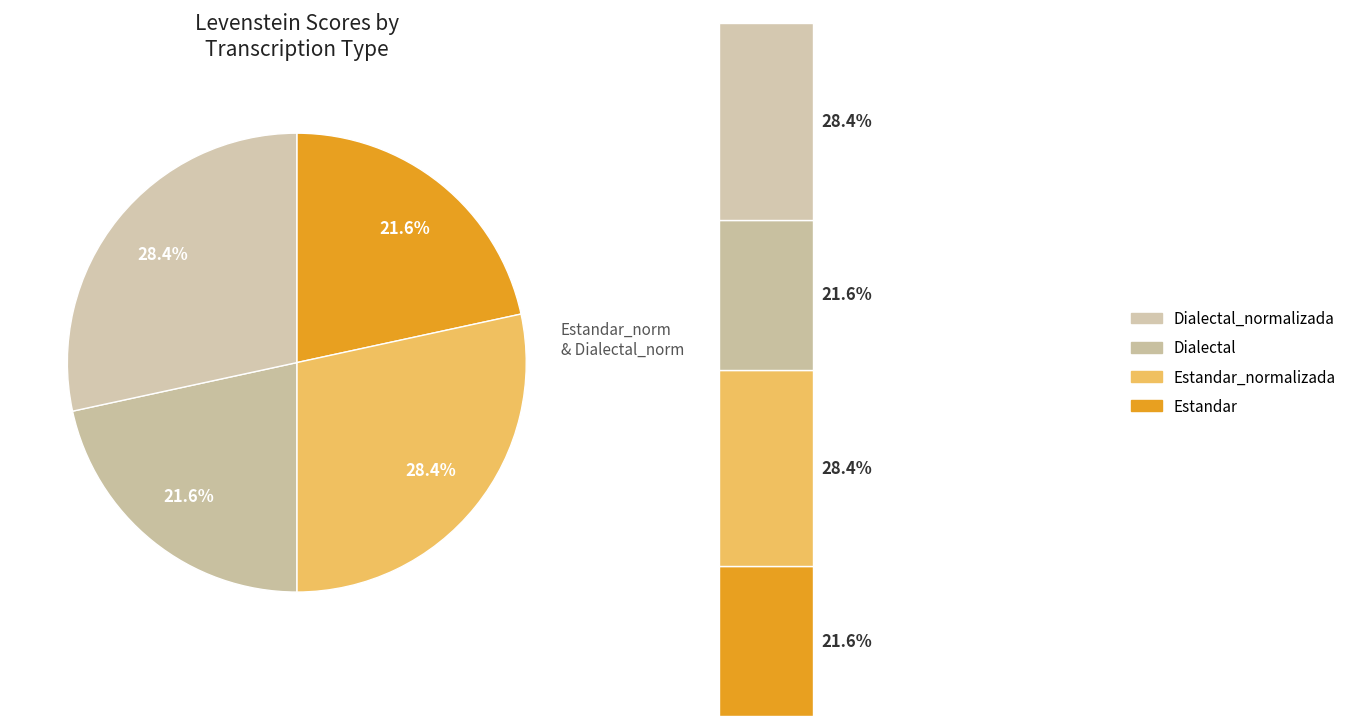

The Dialectal slice represents 22% of the pie. True or false?

True